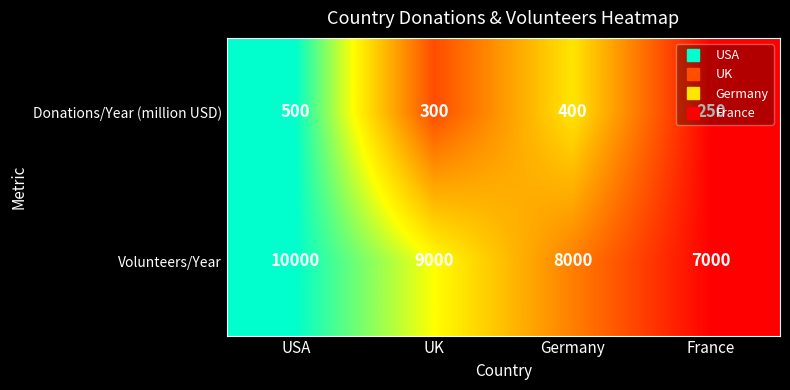

What is the greatest value displayed?

10000